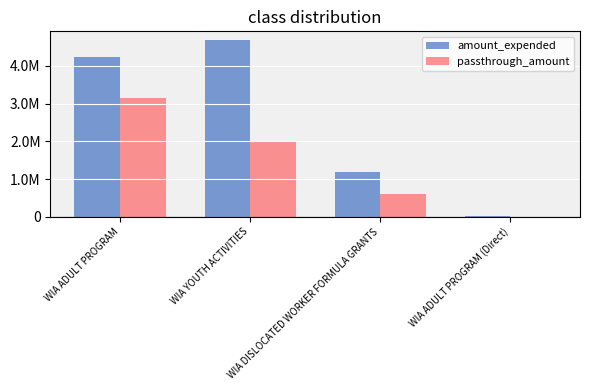

The passthrough_amount series shows 1571681 at WIA ADULT PROGRAM (Direct). True or false?

False